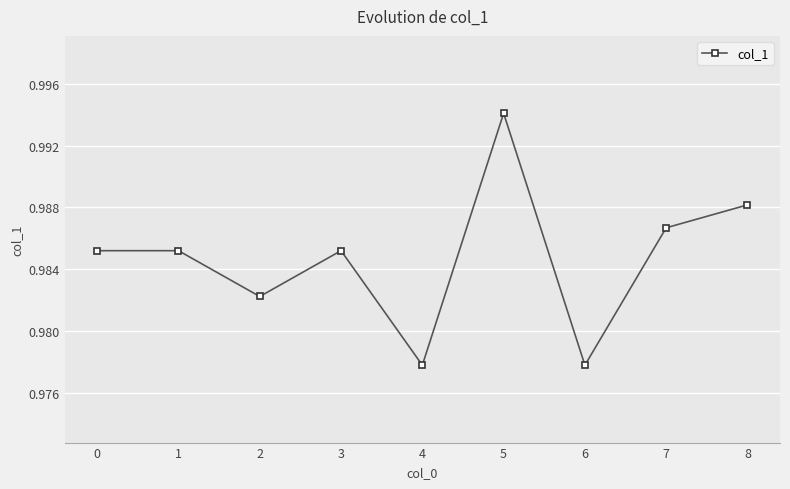

At which category does the data reach its first local valley?

2